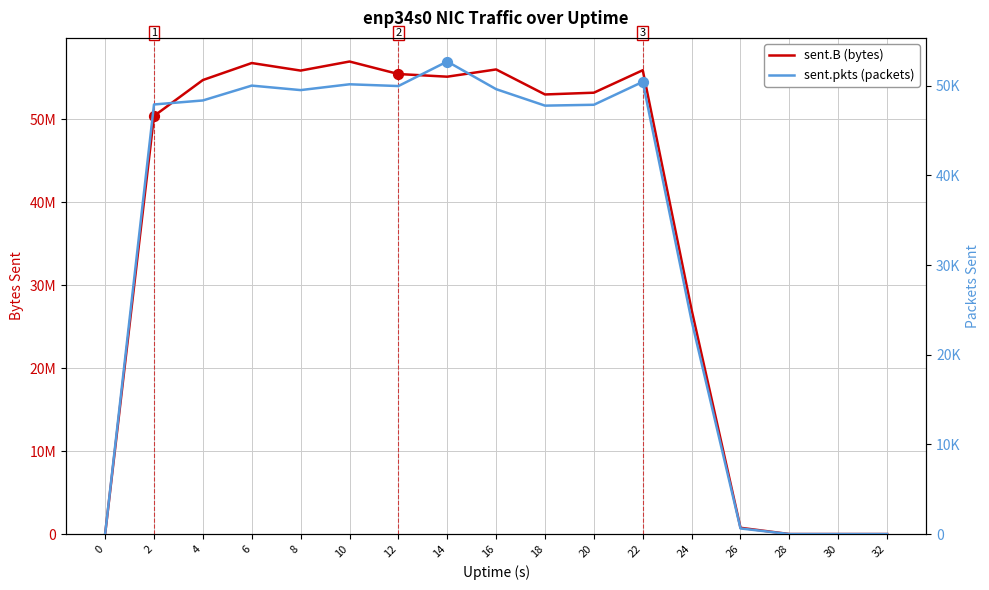

What are all the series names shown in the legend?

sent.B (bytes), sent.pkts (packets)